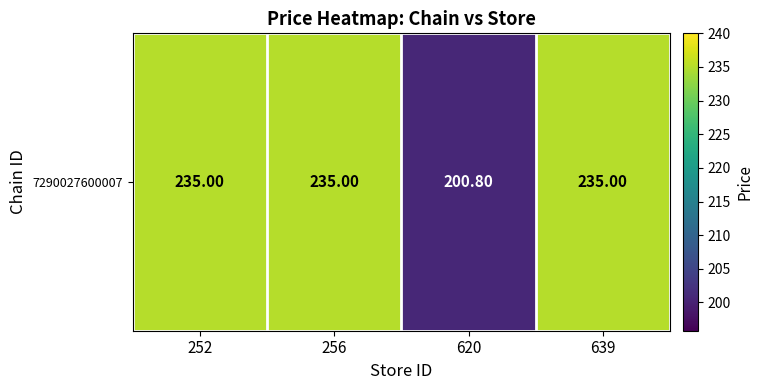

How many distinct data groups are displayed?

1